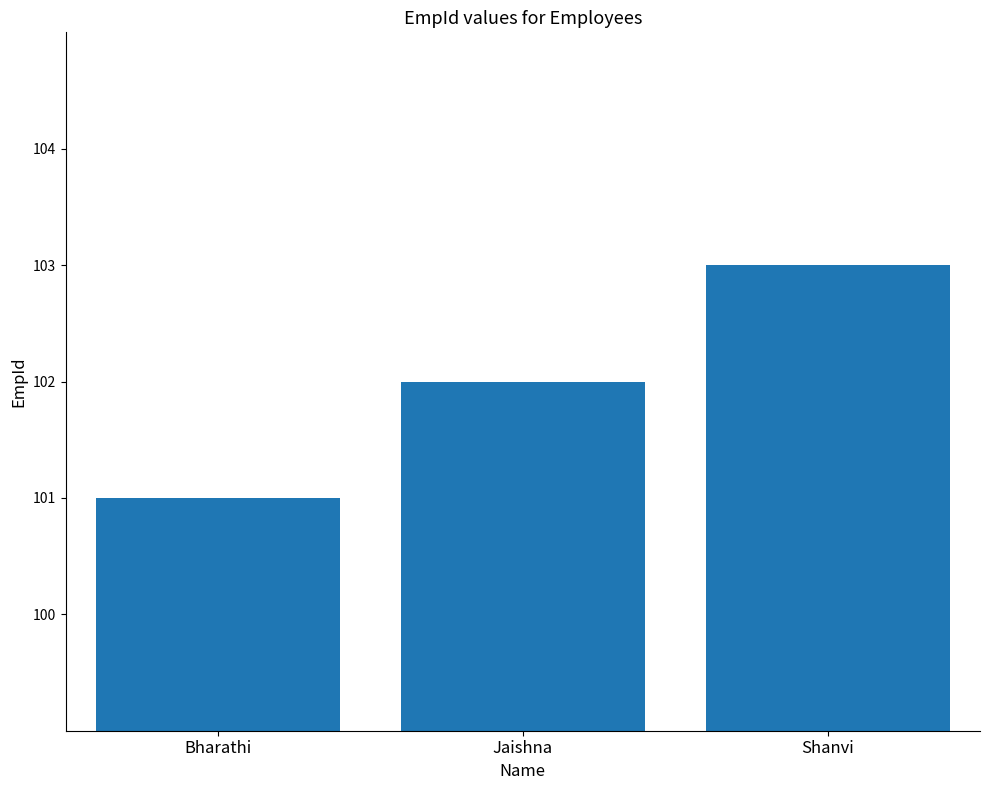

Approximately how many times larger is the value at Shanvi compared to Jaishna?

1.0